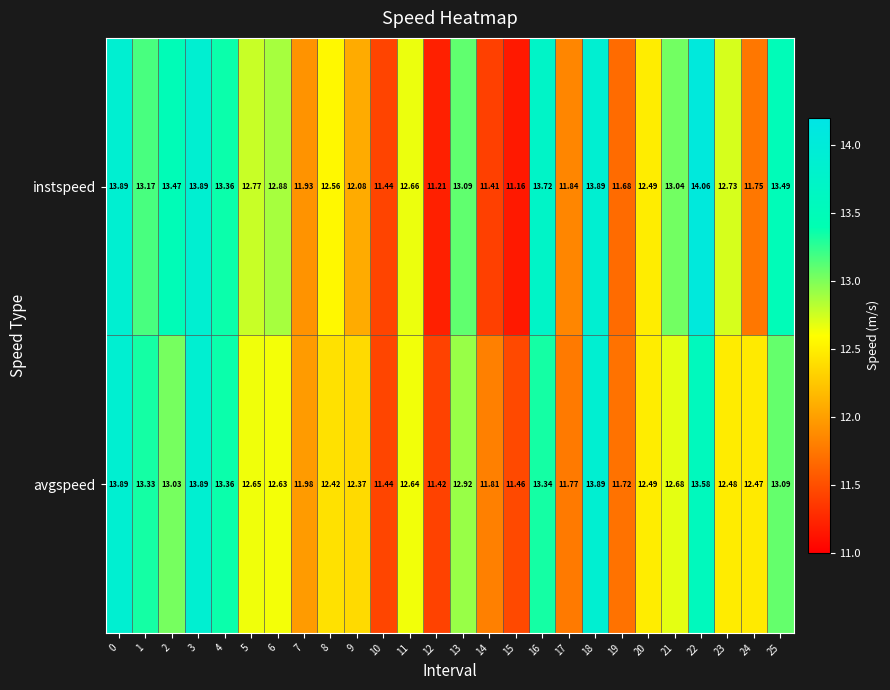

Which series has the widest spread of values?

instspeed